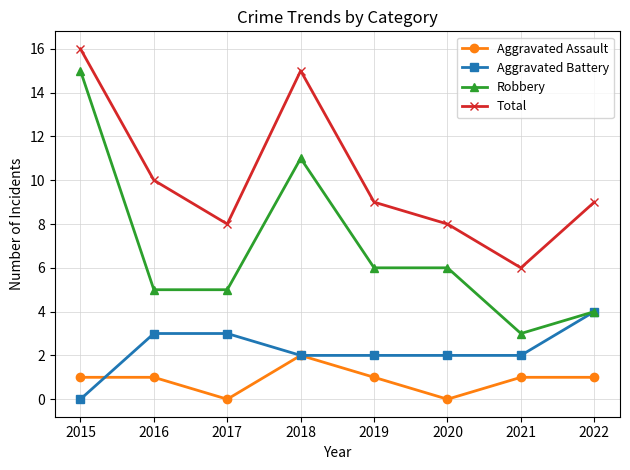

Reading left to right, list all the values displayed in this chart.

Aggravated Assault: 1	1	0	2	1	0	1	1
Aggravated Battery: 0	3	3	2	2	2	2	4
Robbery: 15	5	5	11	6	6	3	4
Total: 16	10	8	15	9	8	6	9